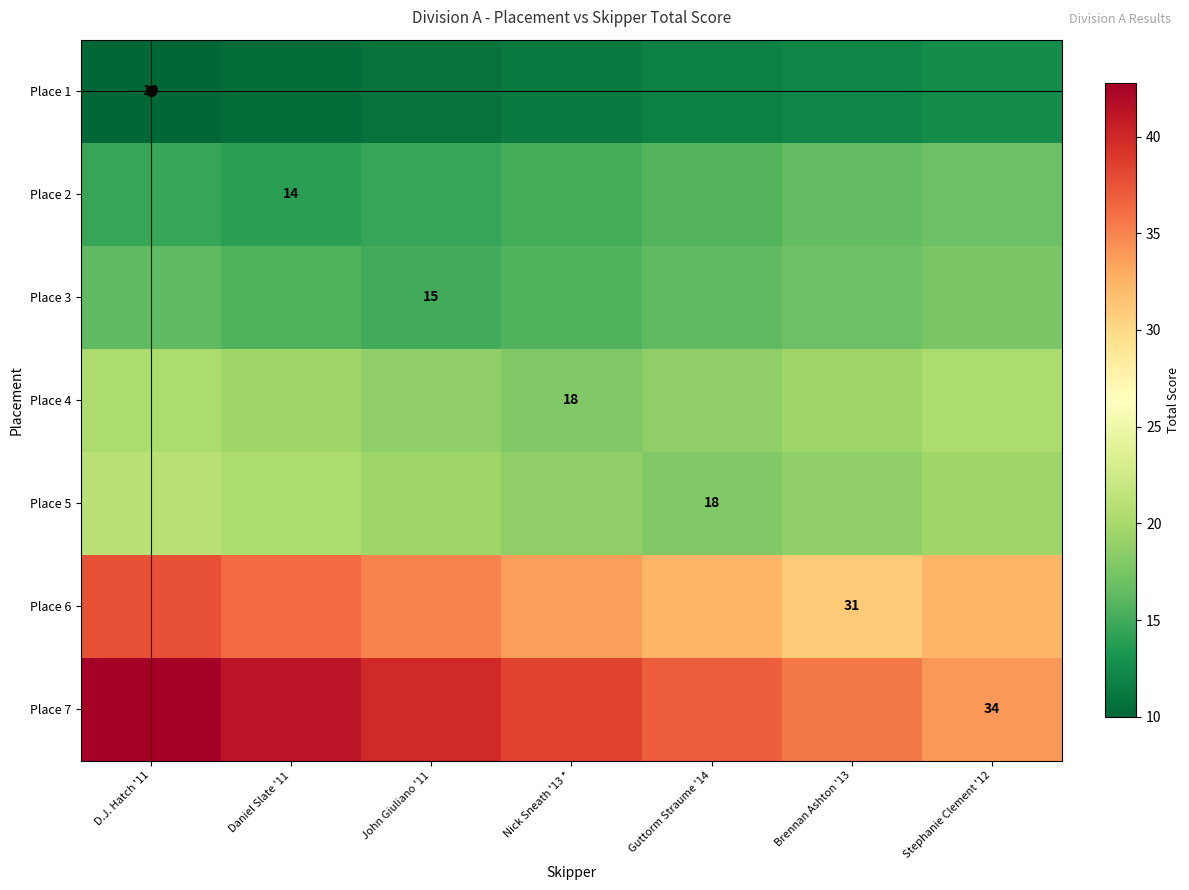

Which series has the largest total across all categories?

Place 7